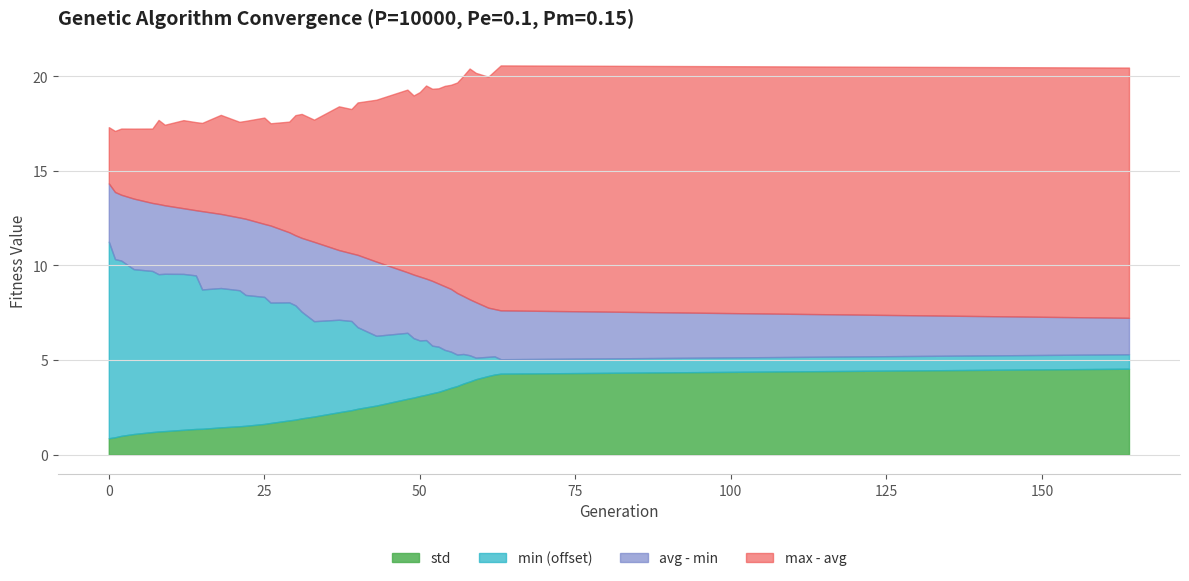

Reading left to right, transcribe all the data shown in this chart.

min: 0=196.4	1=195.4	2=195.3	4=194.7	7=194.5	8=194.3	9=194.3	12=194.2	14=194.1	15=193.4	18=193.4	21=193.2	22=192.9	25=192.7	26=192.4	29=192.2	30=192.0	31=191.6	33=191.0	37=190.9	39=190.7	40=190.3	43=189.7	48=189.5	49=189.1	50=188.9	51=188.9	52=188.5	53=188.4	54=188.1	55=187.9	56=187.7	57=187.6	58=187.4	59=187.1	61=187.0	62=187.0	63=186.8	164=186.8
avg: 0=199.5	1=199.0	2=198.7	4=198.4	7=198.1	8=198.0	9=197.9	12=197.7	14=197.6	15=197.5	18=197.3	21=197.0	22=196.9	25=196.6	26=196.4	29=195.9	30=195.7	31=195.5	33=195.2	37=194.6	39=194.3	40=194.1	43=193.6	48=192.7	49=192.5	50=192.3	51=192.1	52=191.9	53=191.7	54=191.5	55=191.2	56=190.9	57=190.6	58=190.3	59=190.1	61=189.6	62=189.5	63=189.3	164=188.7
max: 0=202.4	1=202.2	2=202.2	4=202.1	7=202.0	8=202.5	9=202.2	12=202.4	14=202.2	15=202.2	18=202.5	21=202.1	22=202.1	25=202.2	26=201.8	29=201.8	30=202.1	31=202.1	33=201.7	37=202.2	39=201.9	40=202.2	43=202.2	48=202.3	49=202.0	50=202.1	51=202.3	52=202.1	53=202.0	54=202.1	55=202.0	56=202.0	57=202.3	58=202.5	59=202.2	61=201.8	62=202.0	63=202.3	164=201.9
std: 0=0.9	1=0.9	2=1.0	4=1.1	7=1.2	8=1.2	9=1.2	12=1.3	14=1.4	15=1.4	18=1.4	21=1.5	22=1.5	25=1.6	26=1.7	29=1.8	30=1.9	31=1.9	33=2.0	37=2.2	39=2.4	40=2.4	43=2.6	48=3.0	49=3.0	50=3.1	51=3.2	52=3.2	53=3.3	54=3.4	55=3.5	56=3.6	57=3.8	58=3.9	59=4.0	61=4.2	62=4.2	63=4.3	164=4.5